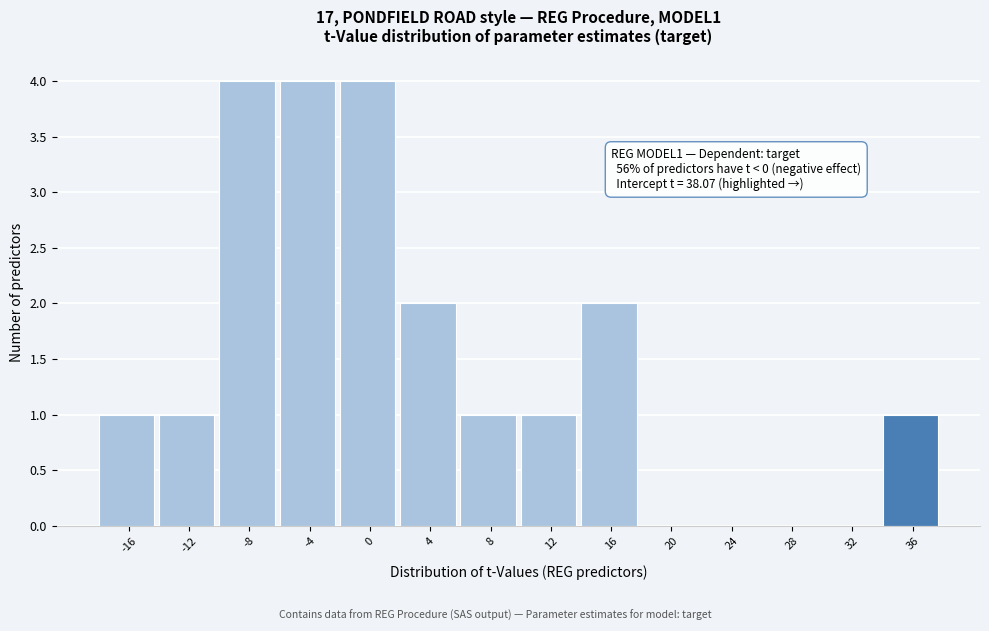

Reading left to right, extract all data points from this chart.

-16=1	-12=1	-8=4	-4=4	0=4	4=2	8=1	12=1	16=2	20=0	24=0	28=0	32=0	36=1